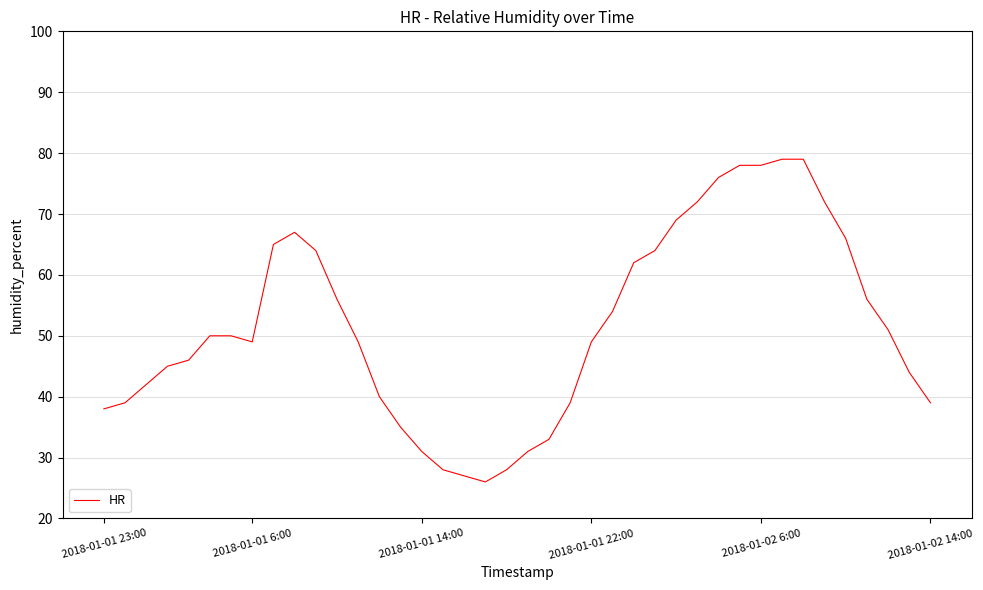

What is the difference between the maximum and minimum values?

53